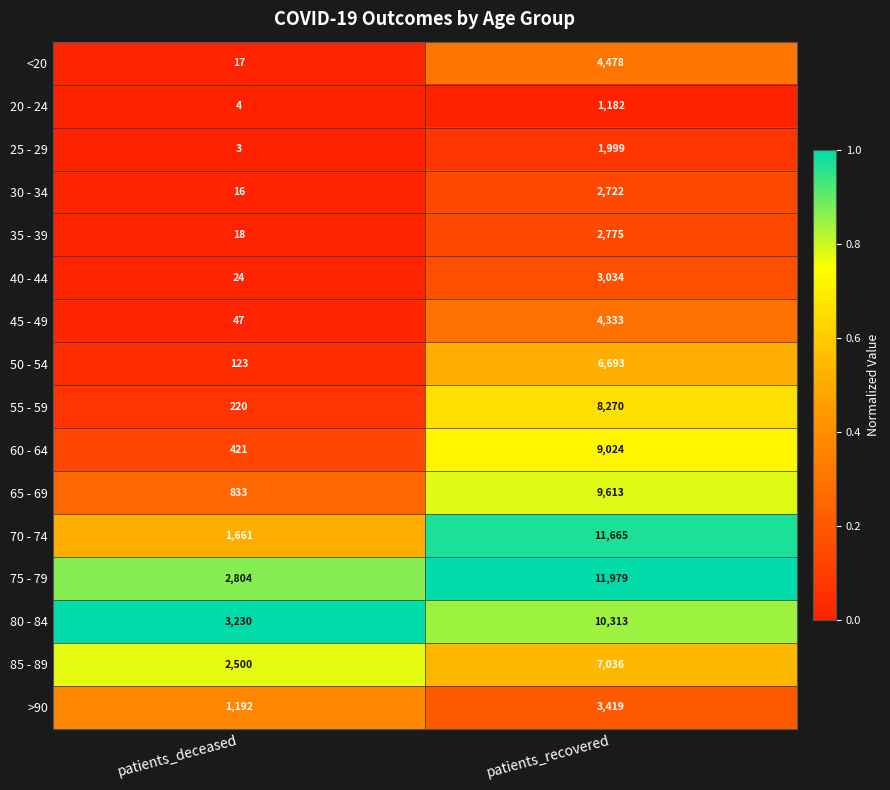

Is it true that 55 - 59 equals 220 at patients_deceased?

True